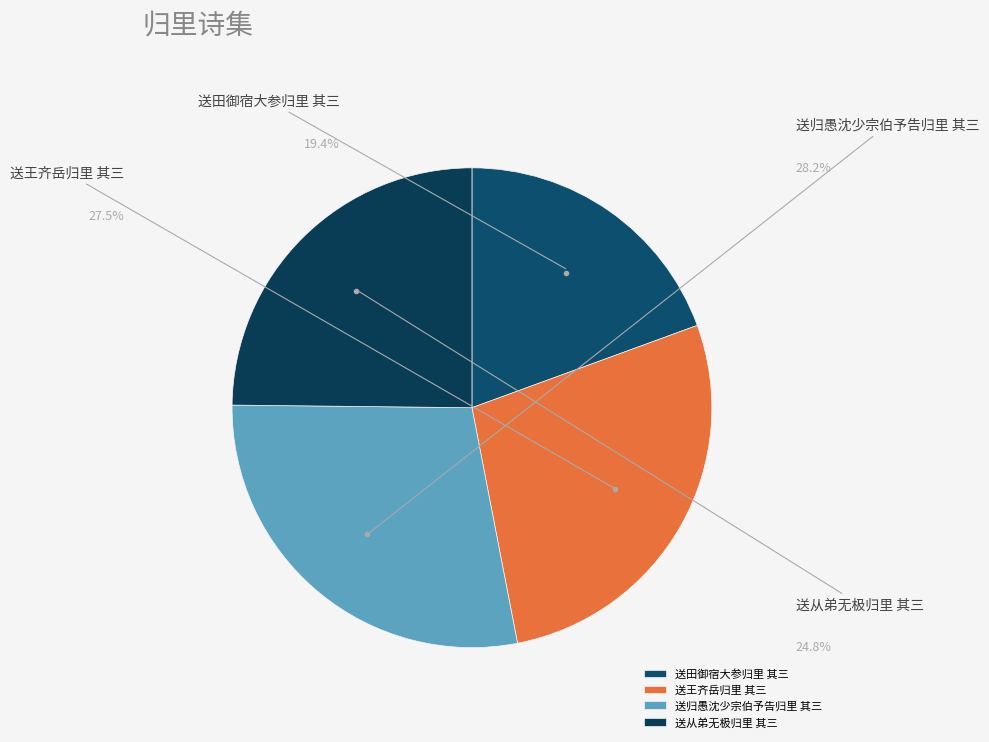

Rank the categories by value from highest to lowest.

送归愚沈少宗伯予告归里 其三, 送王齐岳归里 其三, 送从弟无极归里 其三, 送田御宿大参归里 其三